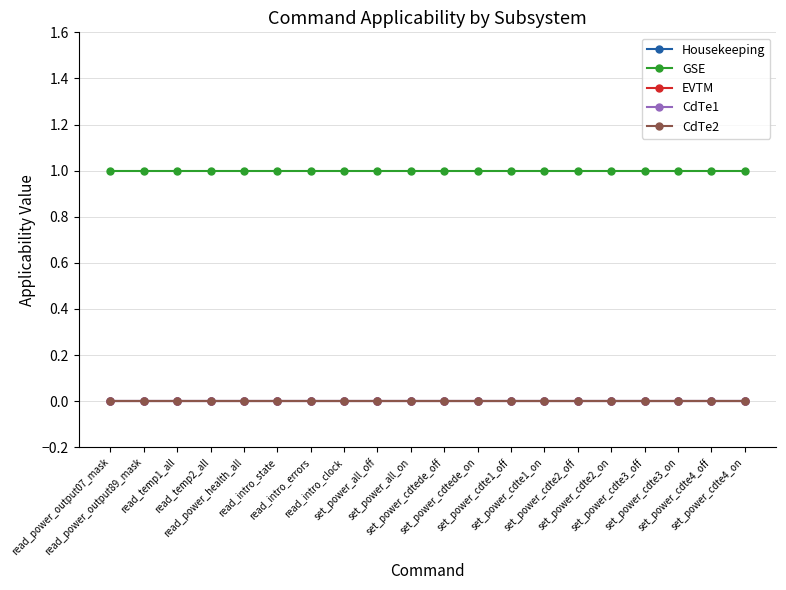

True or false: EVTM and CdTe2 intersect in this chart.

False